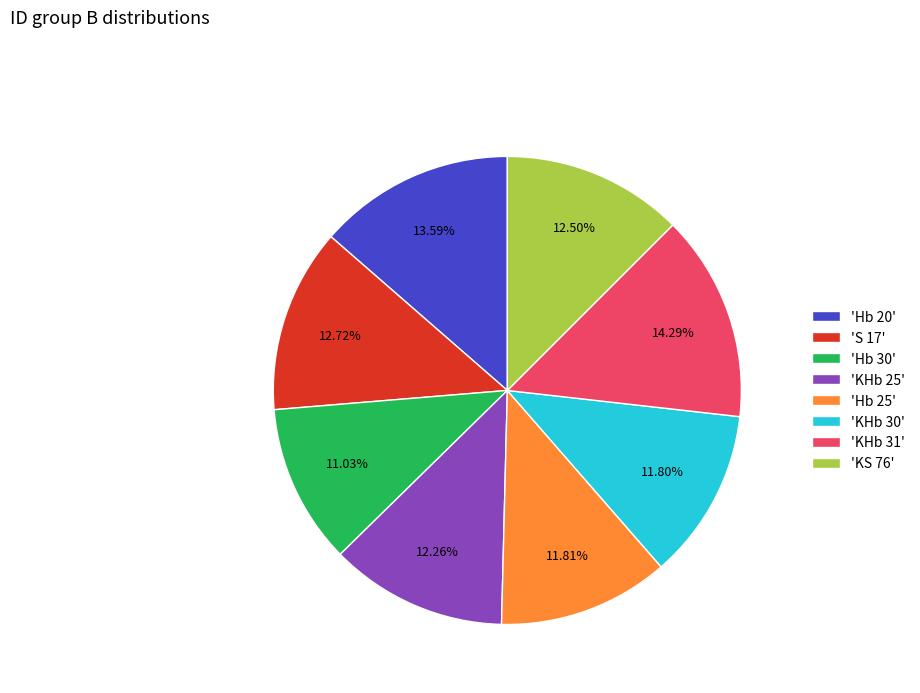

Is the sum of 'KHb 30' and 'KHb 25' greater than half?

No